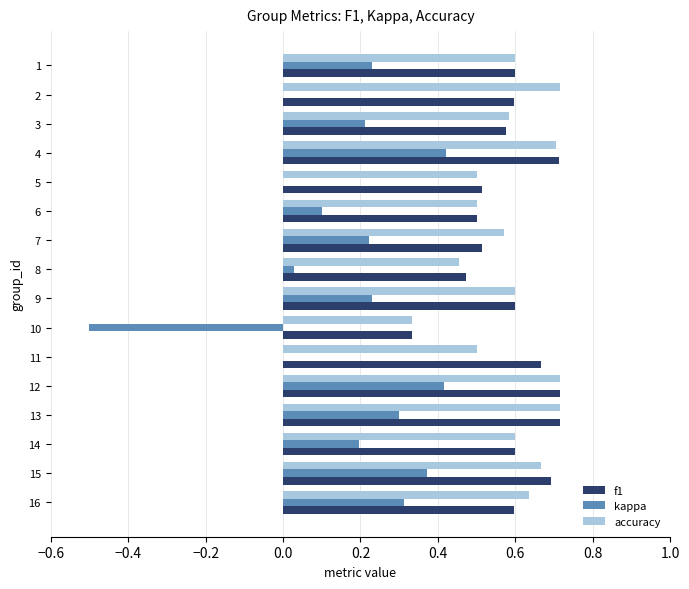

Is the value of accuracy at 6 greater than the value of f1 at 14?

No